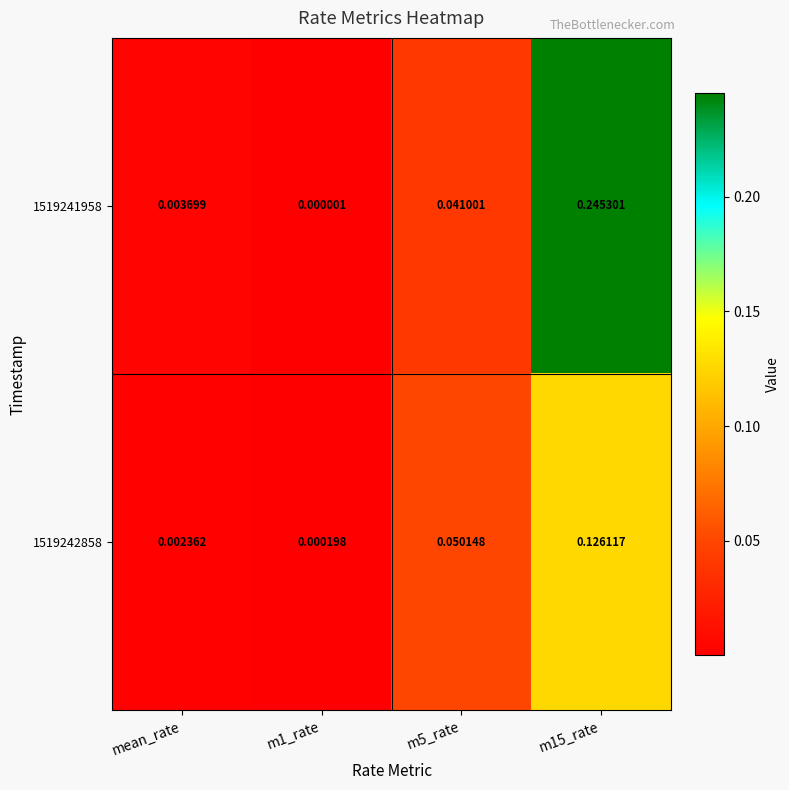

Rank the series by their maximum value, from lowest to highest.

1519242858, 1519241958